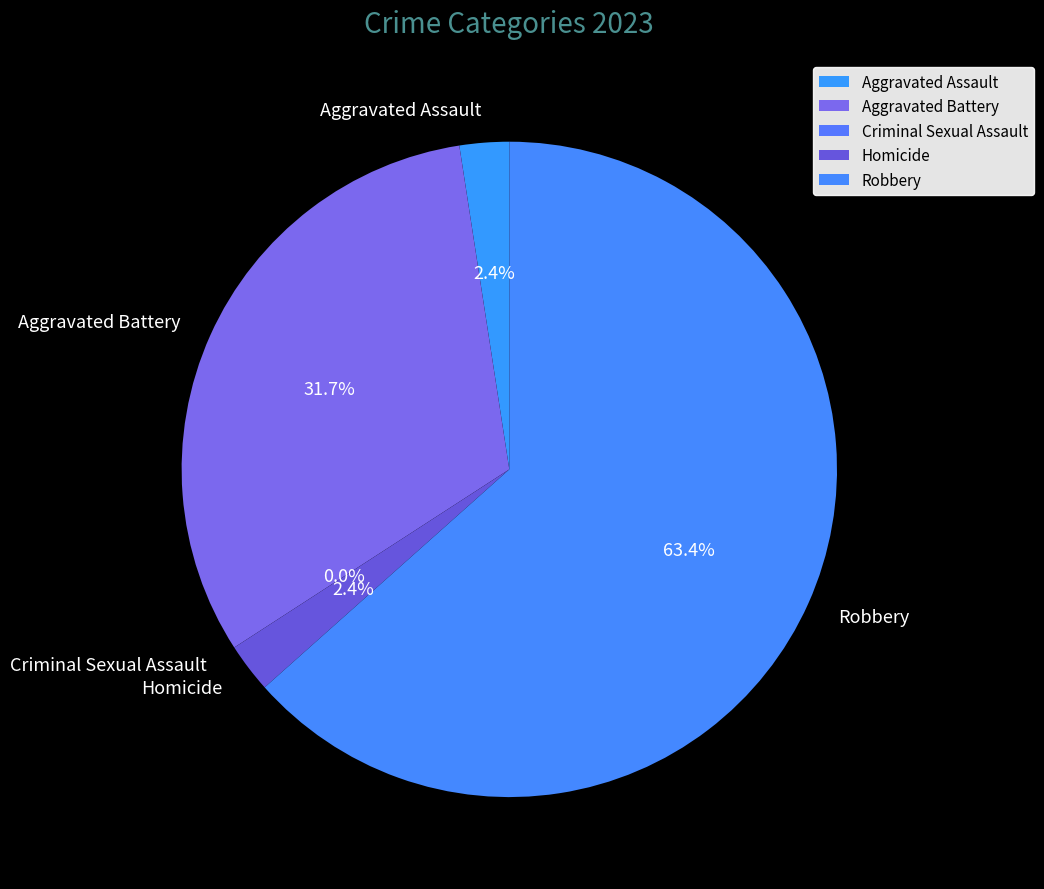

Which category has the biggest portion of the pie?

Robbery